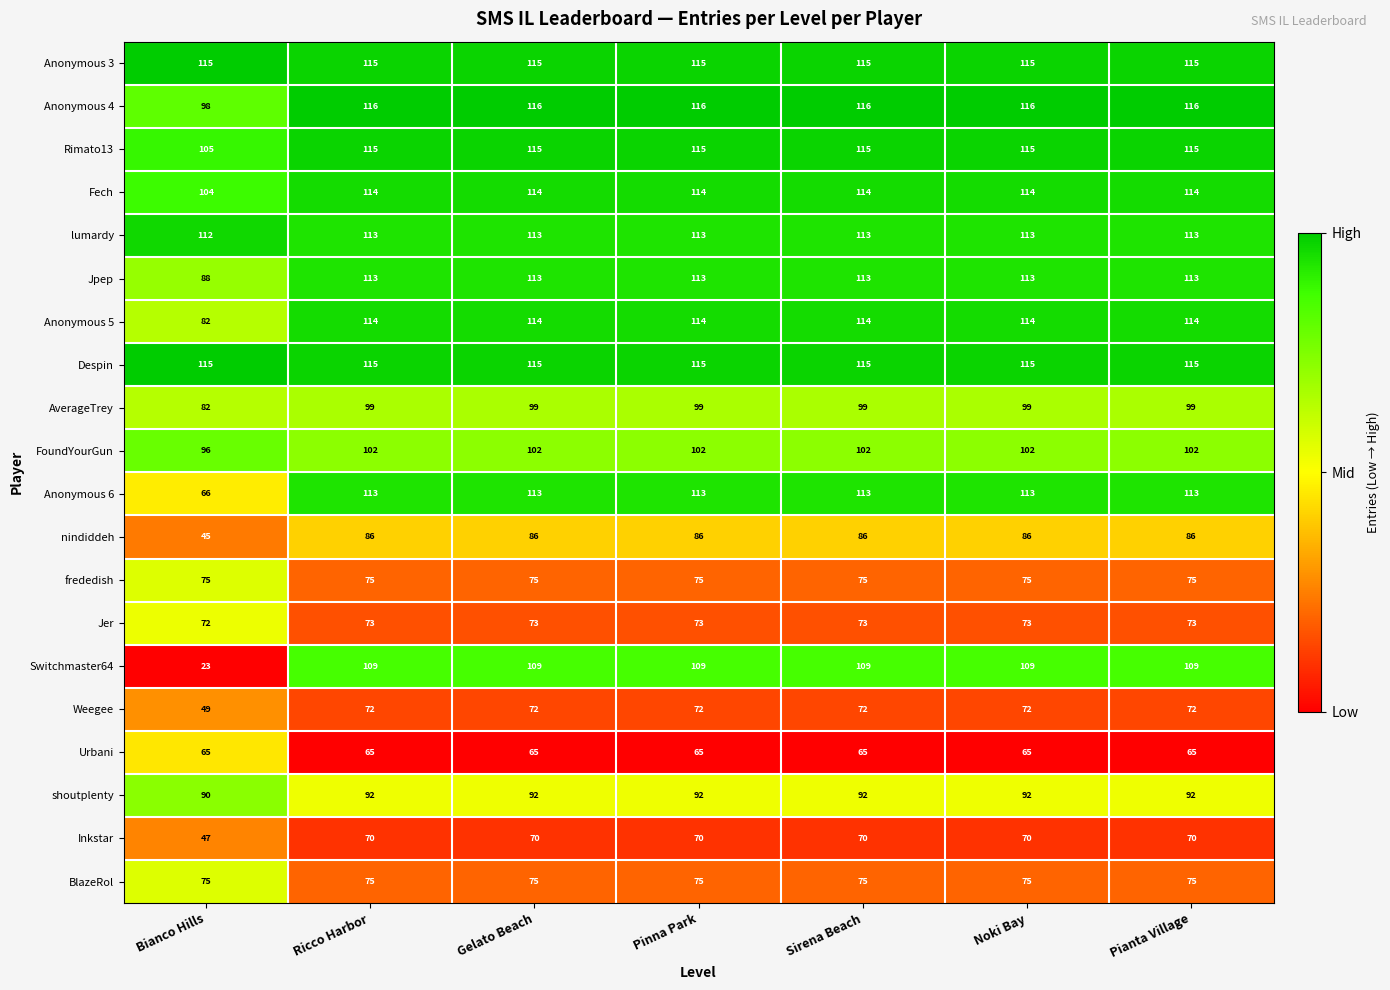

What is the total value across all series at Ricco Harbor?

1946